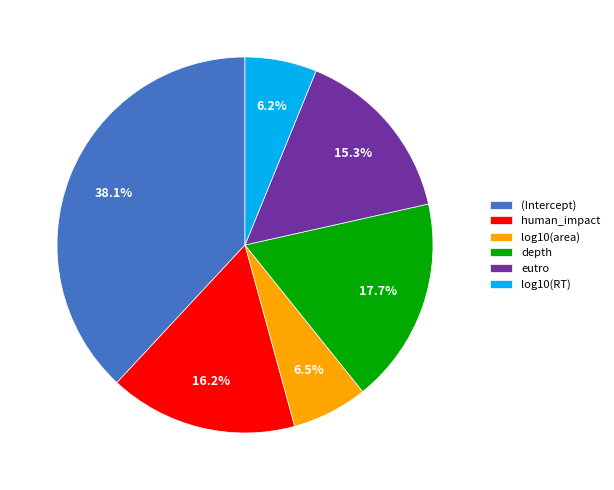

To the nearest percent, what portion does human_impact represent?

16%